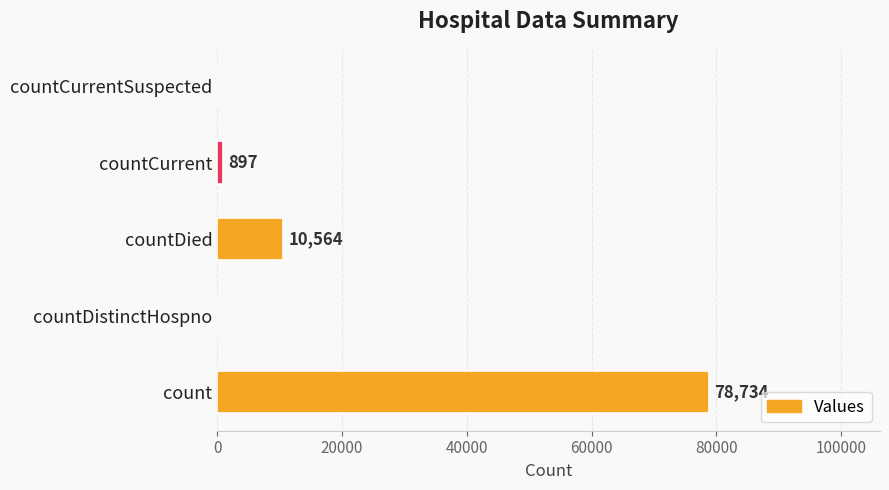

What is the change in value from countCurrent to countCurrentSuspected?

-897